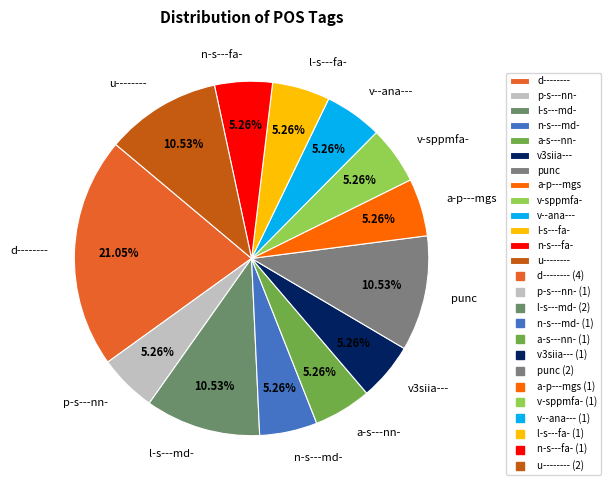

How many segments does this pie chart have?

13